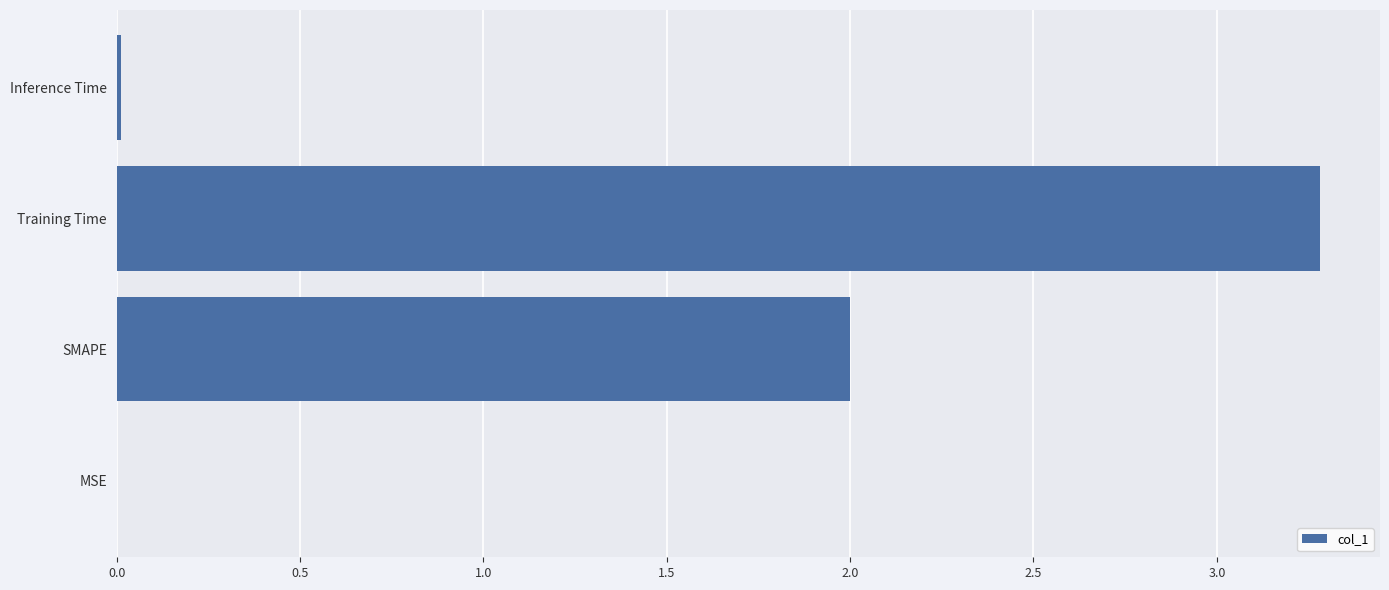

Are the bars grouped side by side (vs. stacked)?

No